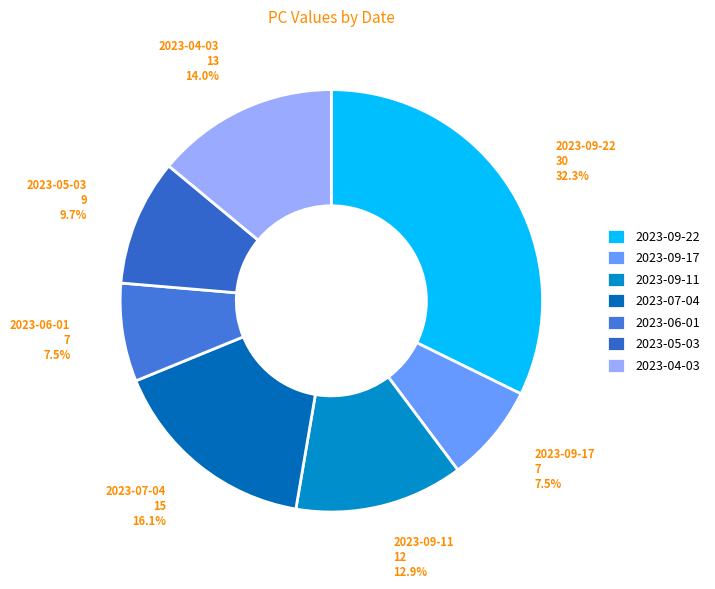

Combined, do 2023-06-01 and 2023-09-11 account for over 50%?

No